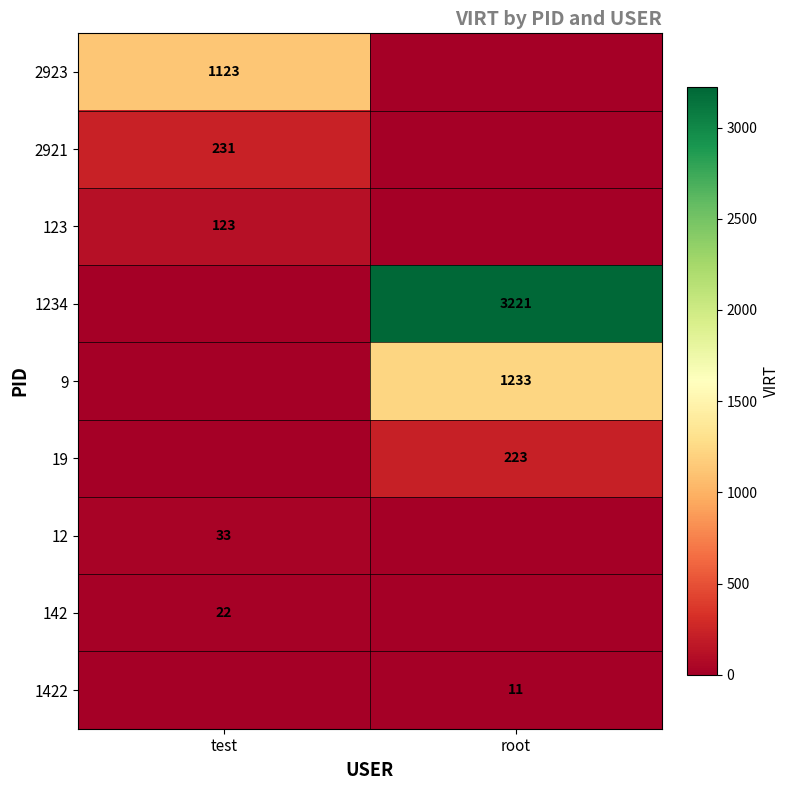

Is the value of 1234 at root greater than the value of 2923 at test?

Yes